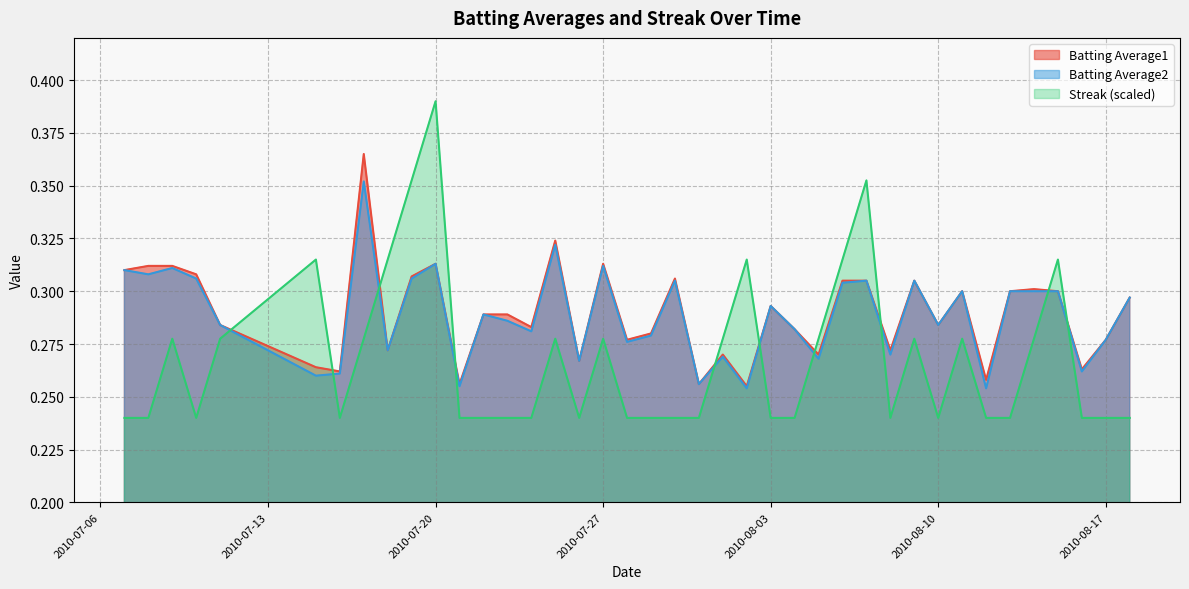

Rank the categories by Batting Average1 value from lowest to highest.

2010-08-02, 2010-07-21, 2010-07-31, 2010-08-12, 2010-07-16, 2010-08-16, 2010-07-15, 2010-07-26, 2010-08-01, 2010-08-05, 2010-07-18, 2010-08-08, 2010-07-28, 2010-08-17, 2010-07-29, 2010-08-04, 2010-07-24, 2010-07-11, 2010-08-10, 2010-07-22, 2010-07-23, 2010-08-03, 2010-08-18, 2010-08-11, 2010-08-13, 2010-08-15, 2010-08-14, 2010-08-06, 2010-08-07, 2010-08-09, 2010-07-30, 2010-07-19, 2010-07-10, 2010-07-07, 2010-07-08, 2010-07-09, 2010-07-20, 2010-07-27, 2010-07-25, 2010-07-17